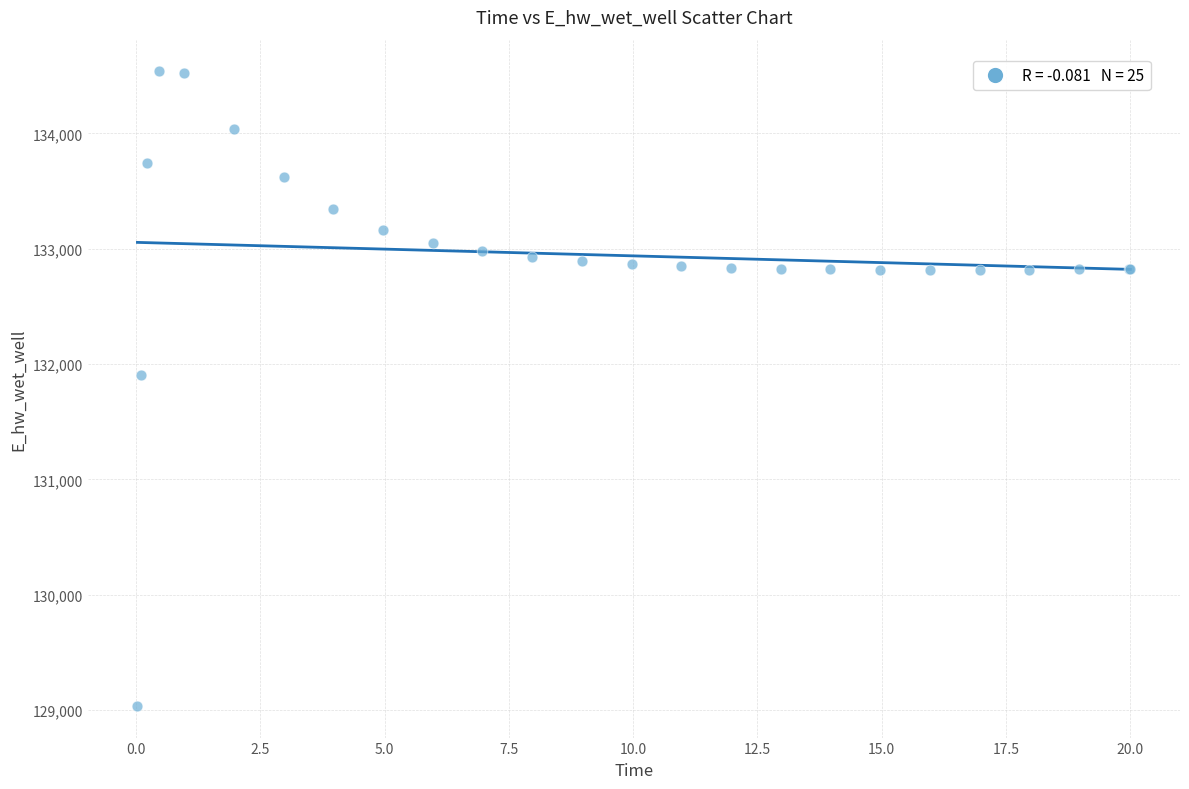

What Y value in the scatter plot is closest to 131787?

131906.5